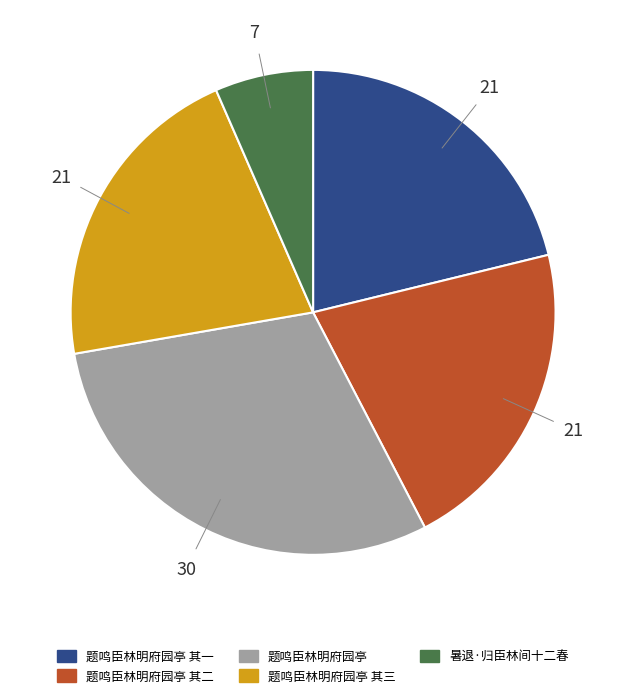

Is there a majority slice in this chart?

No